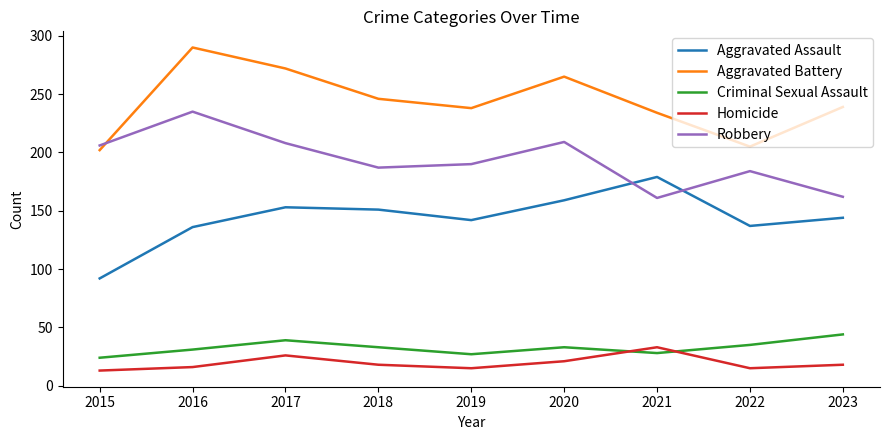

Does the chart display data point markers on the line(s)?

No